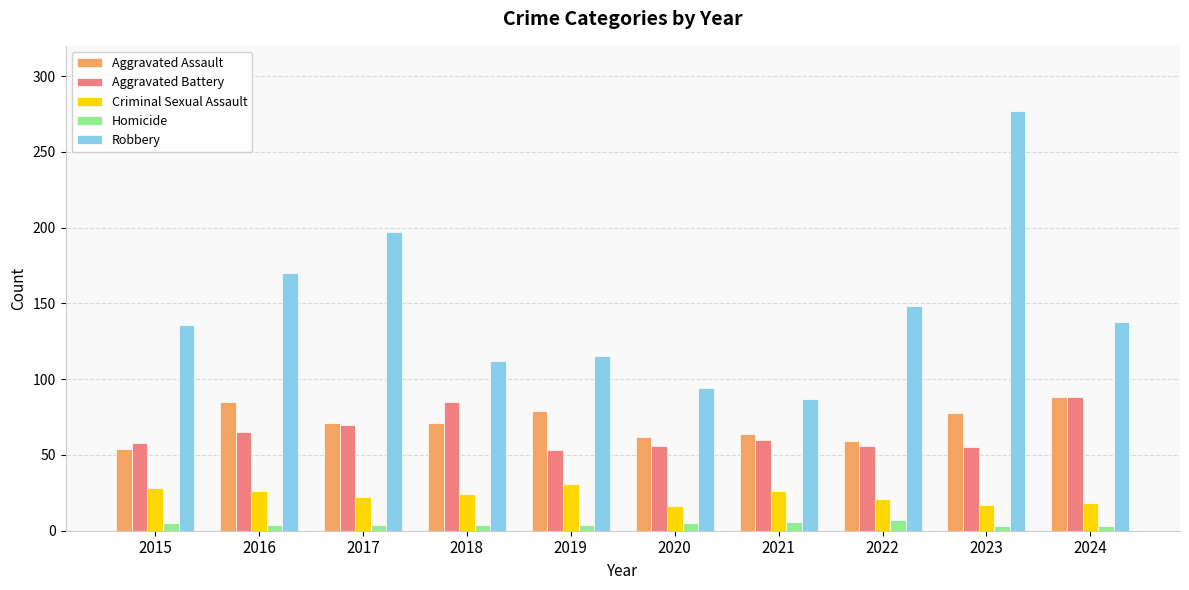

What is the sum of the Robbery values at 2024 and 2020?

232